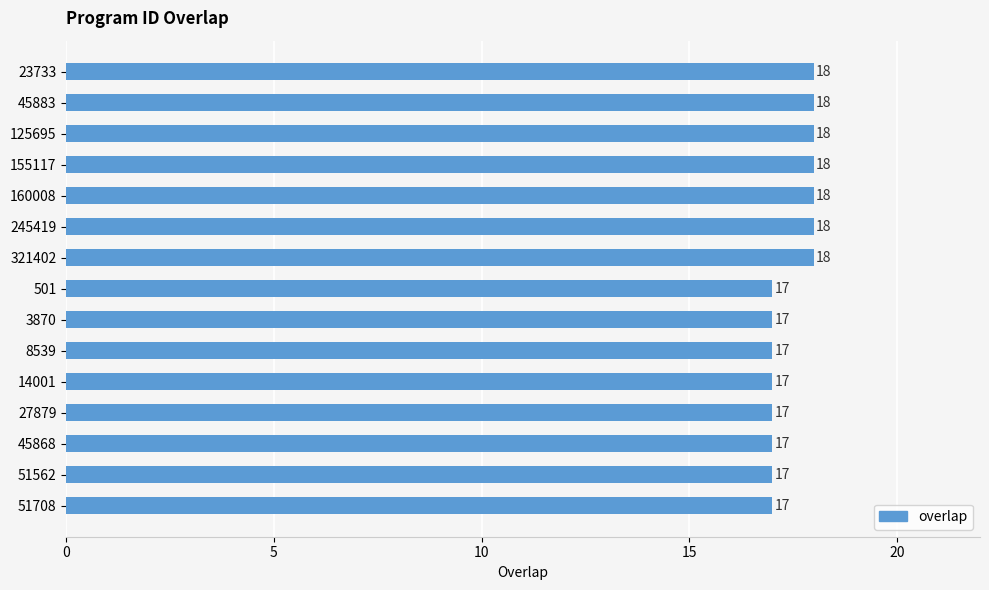

Approximately how many times larger is the value at 45868 compared to 245419?

0.9